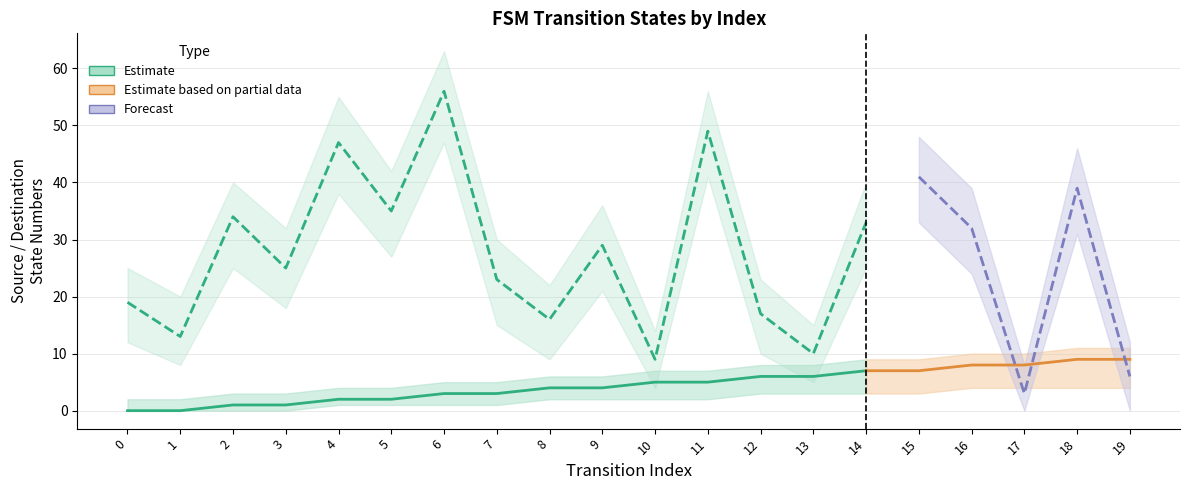

What is the total value across all series at 11?

54